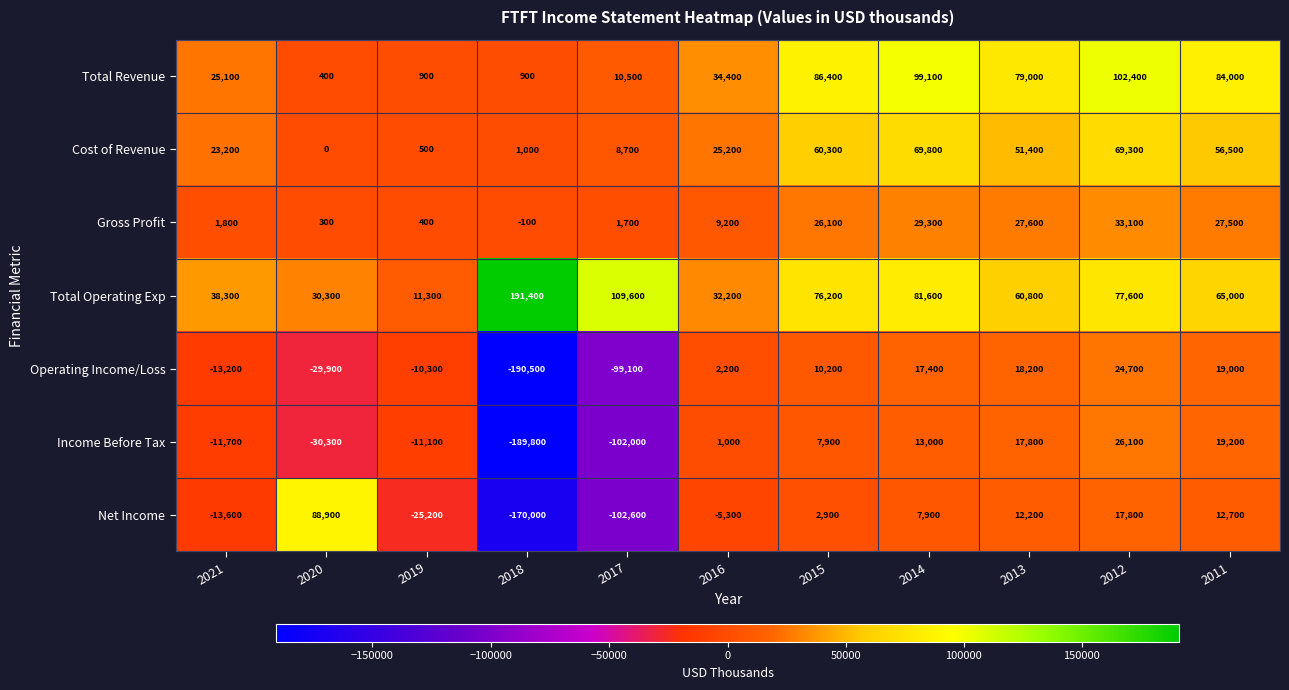

Between 2014 and 2011, which series saw the biggest shift?

Total Operating Exp